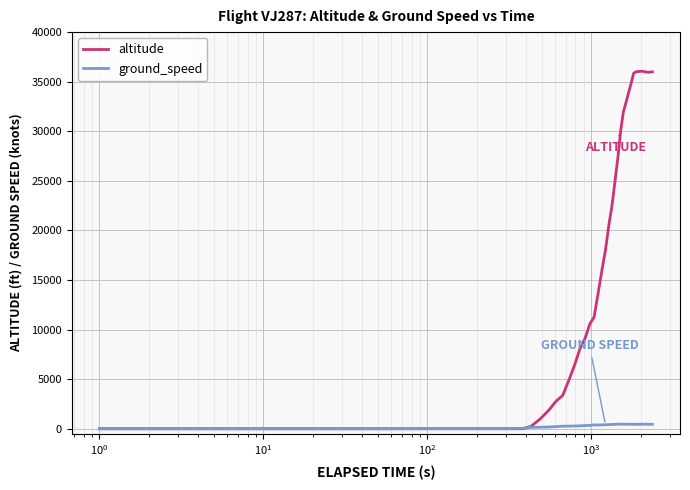

Does the chart have visible grid lines?

Yes